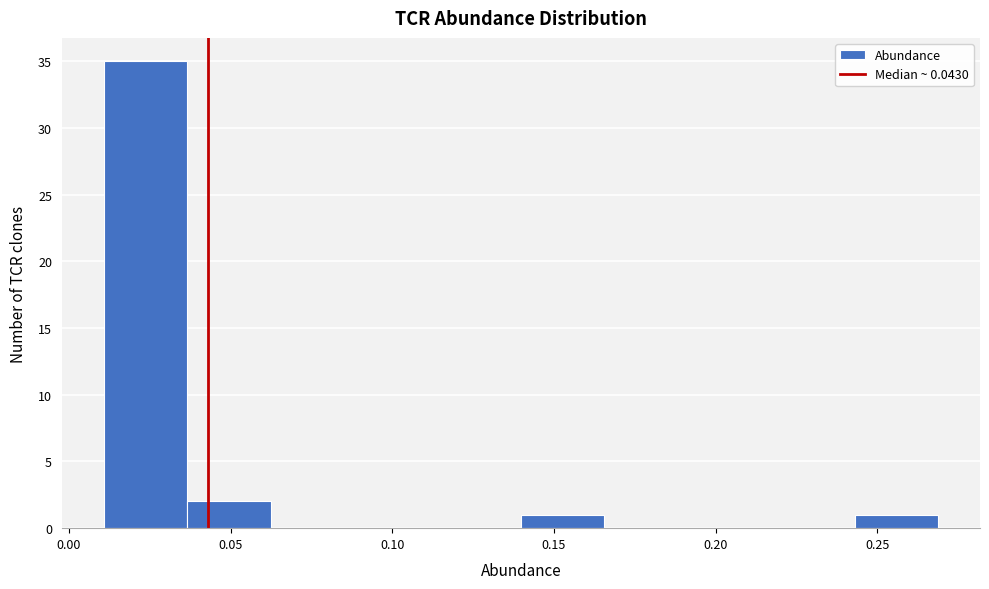

Reading left to right, list every bar in this chart as the range it spans on the x-axis followed by its height. Neither the bar edges nor the heights are printed on the chart, so give them approximately, as read against the axes.

0.010 to 0.035: 35
0.035 to 0.060: 2
0.060 to 0.090: 0
0.090 to 0.115: 0
0.115 to 0.140: 0
0.140 to 0.165: 1
0.165 to 0.190: 0
0.190 to 0.215: 0
0.215 to 0.245: 0
0.245 to 0.270: 1